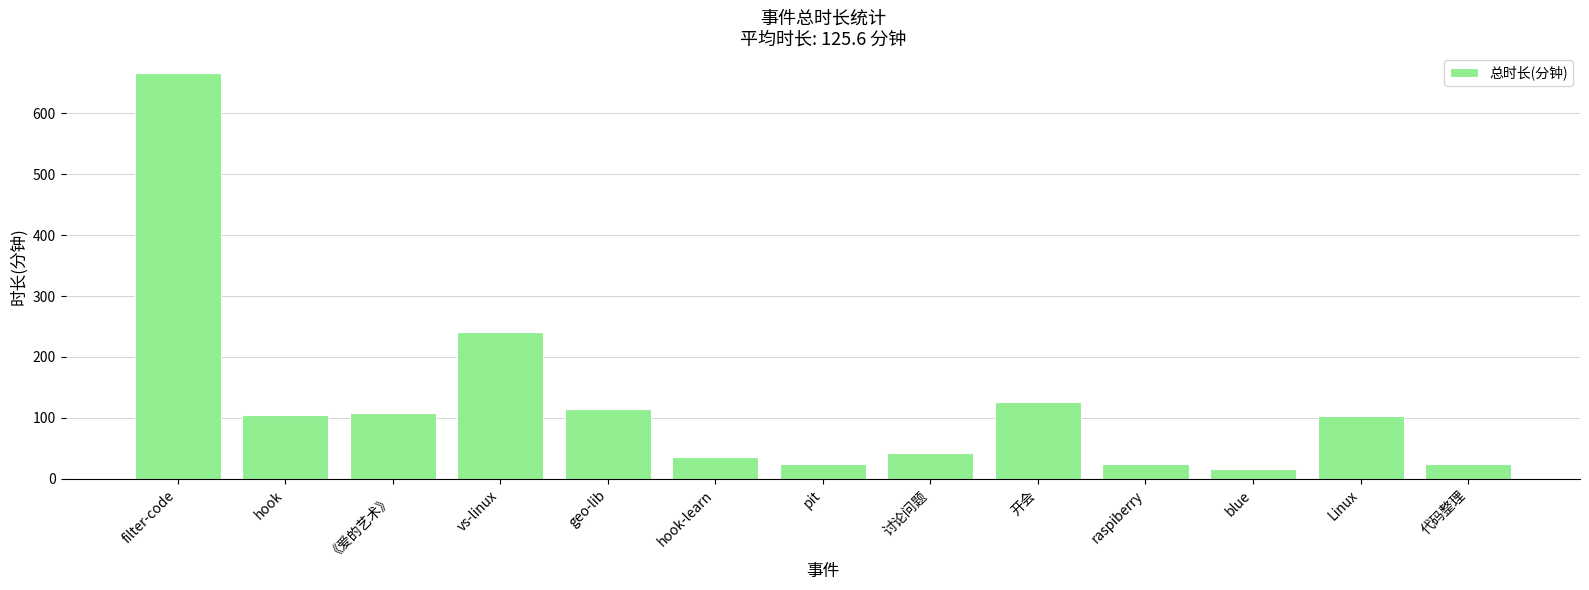

How many series are shown in this chart?

1